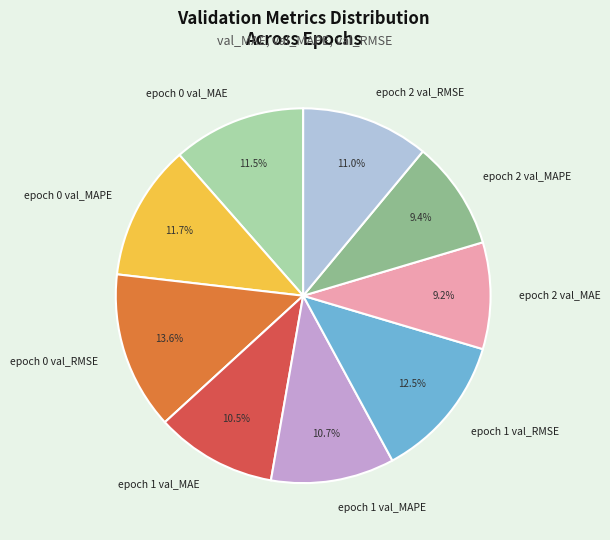

True or false: epoch 2 val_MAPE accounts for 9% of the total.

True